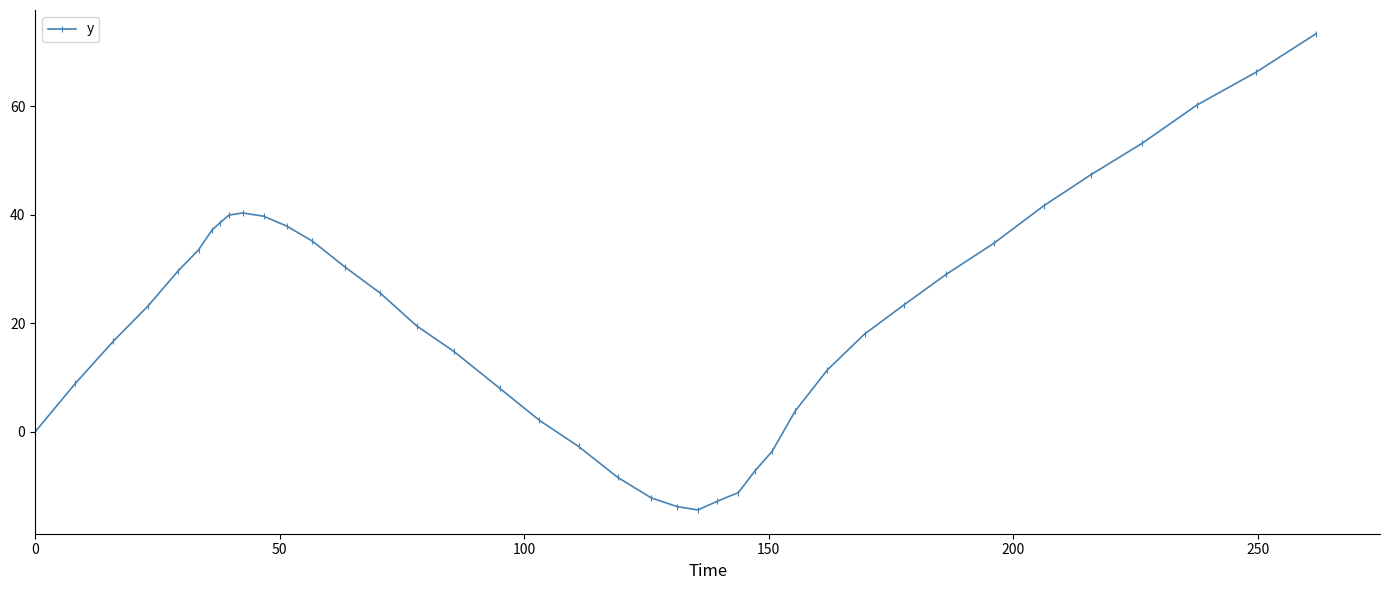

What is the smallest value displayed?

-14.4